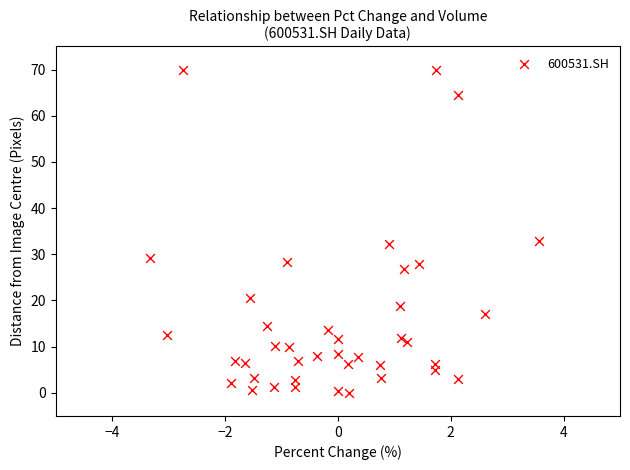

What is the range of X values (max minus min)?

6.9